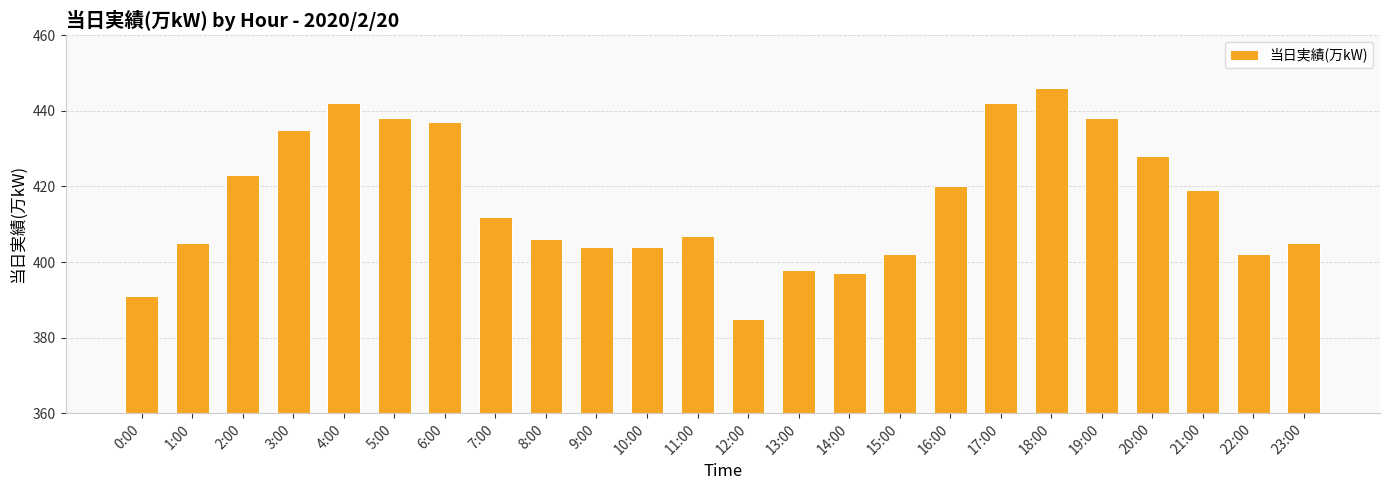

What is the value of the 2nd bar from the left?

405